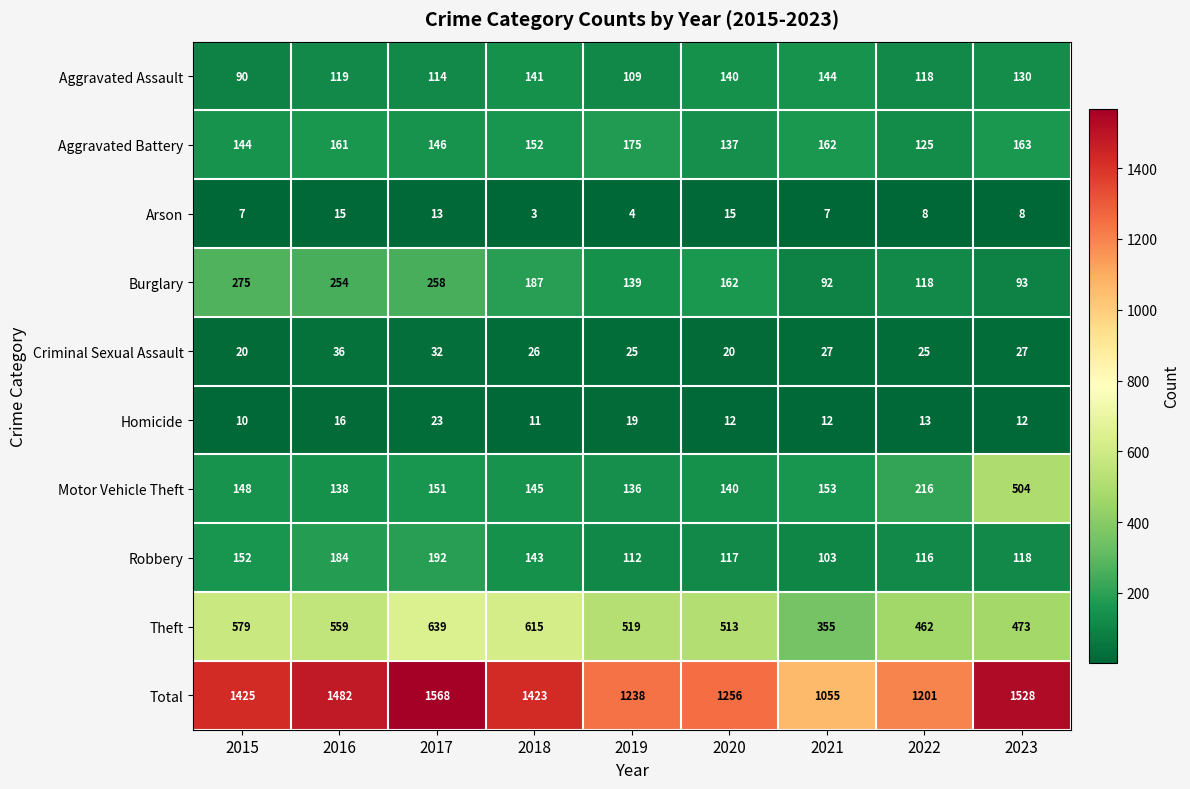

At how many categories does at least one series exceed 32?

9